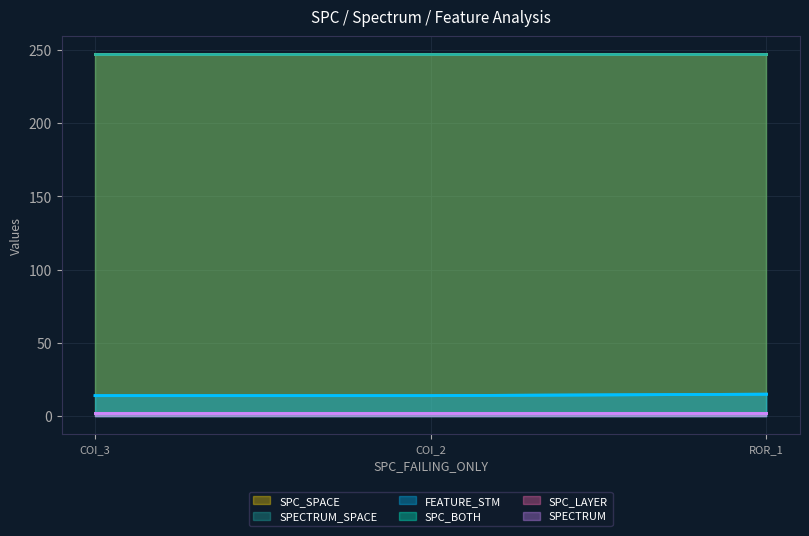

Between COI_3 and ROR_1, which is larger?

ROR_1